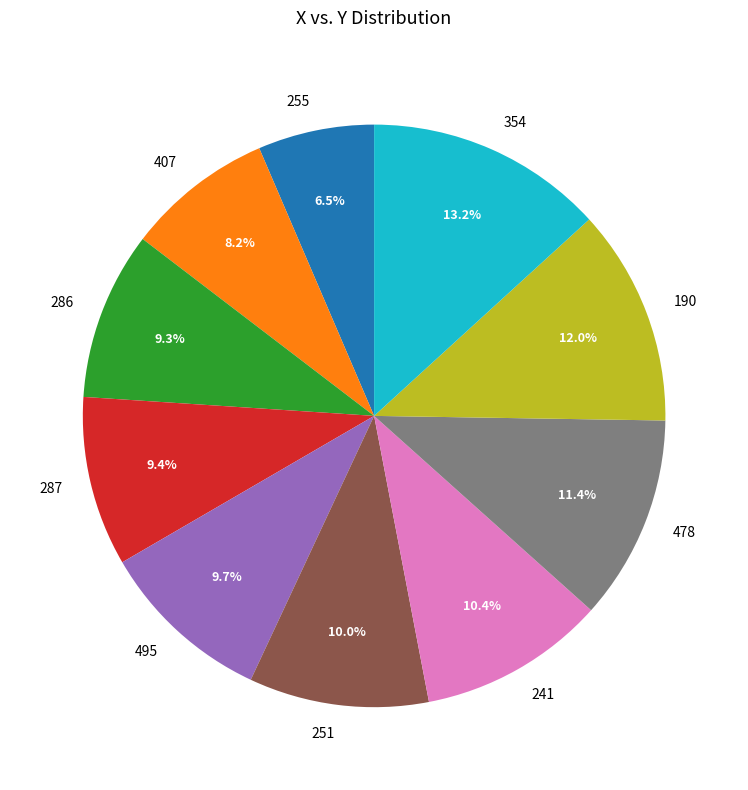

What percentage is the 190 slice, to the nearest percent?

12%